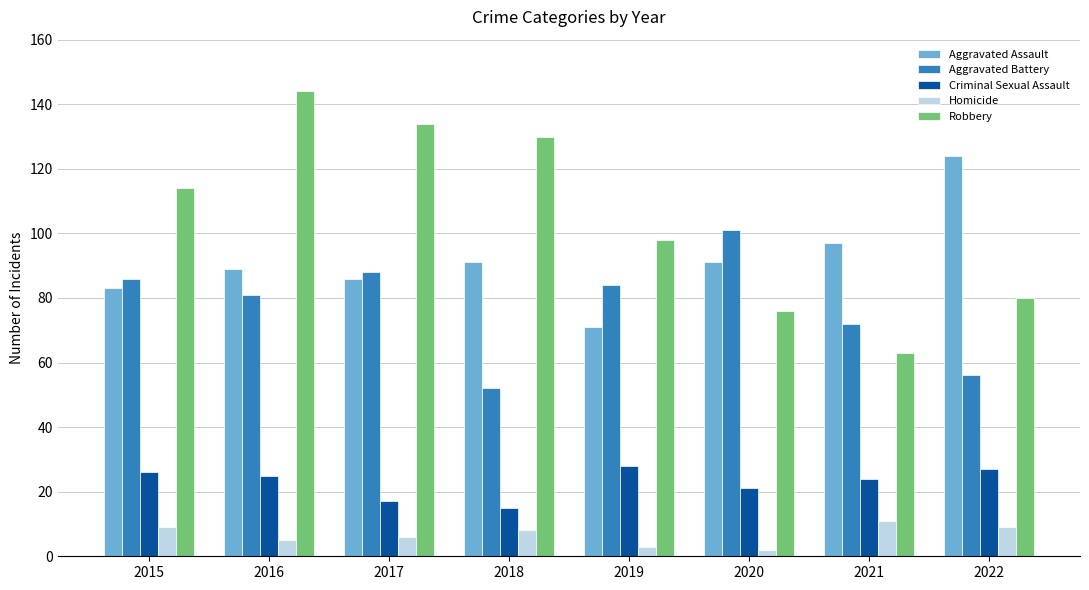

Which series has the largest total across all categories?

Robbery